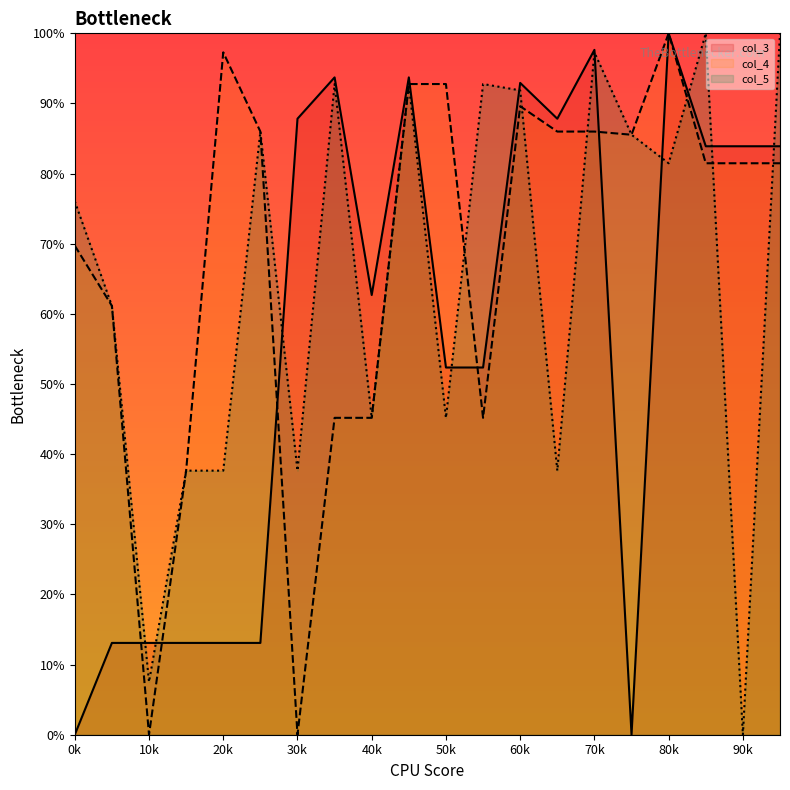

What is the value of the col_5 point at the 4th from the left?

37.7